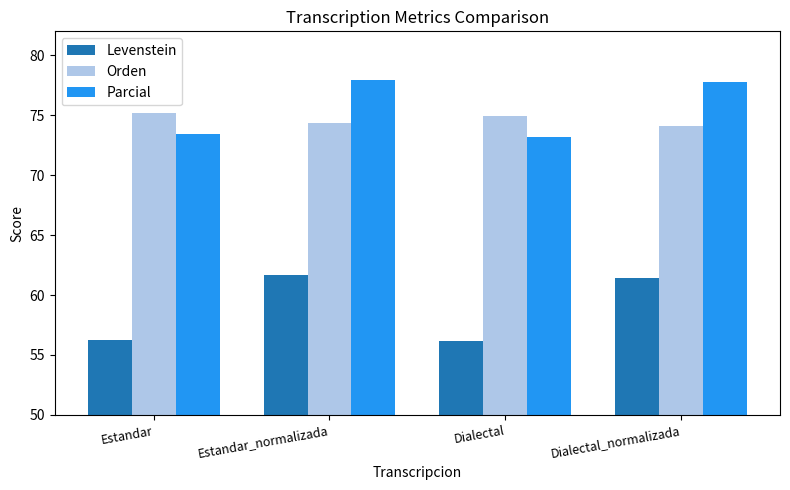

What is the average value of the Levenstein series?

58.9